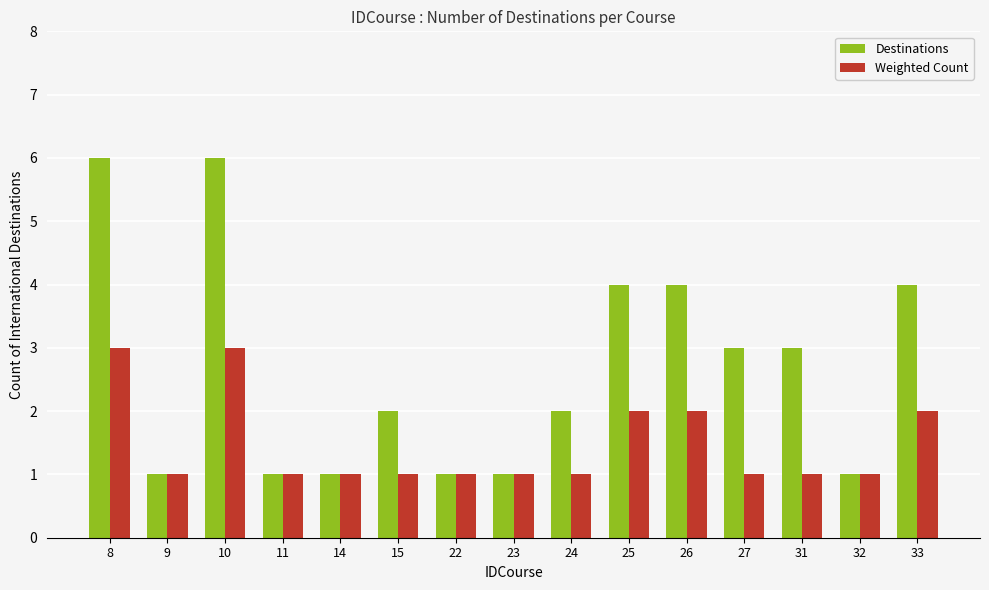

Are the bars horizontal?

No